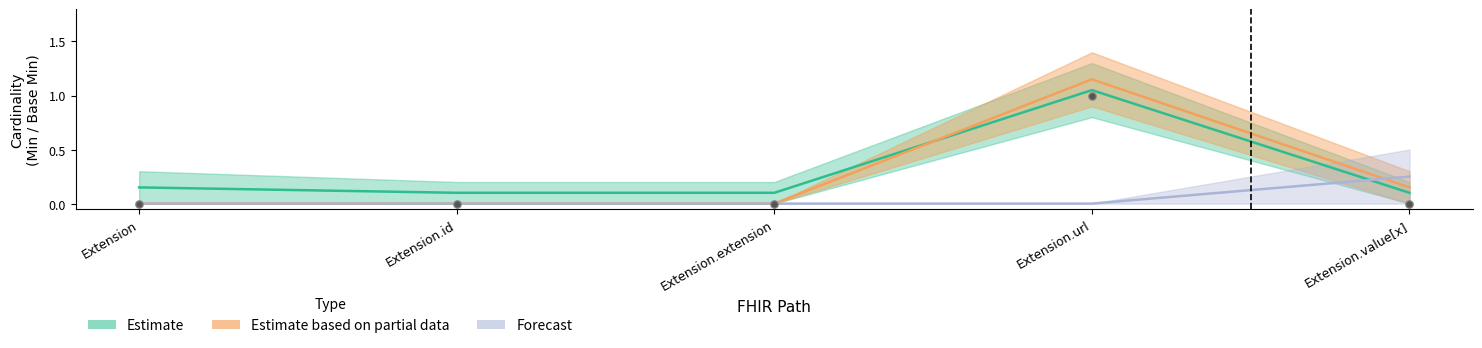

What is the total value across all series at Extension.url?

2